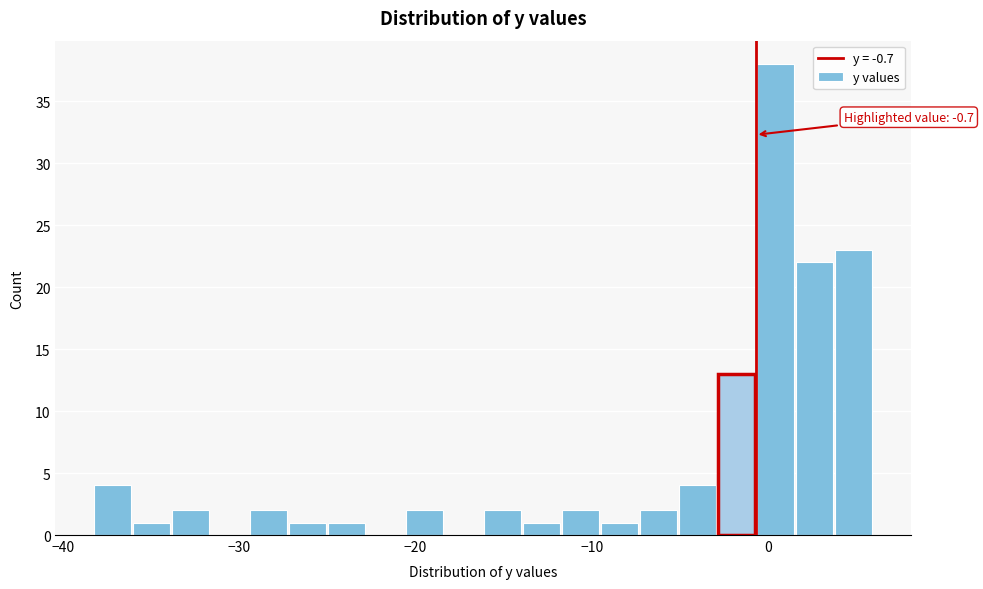

Around what value on the x-axis is the tallest bar? Give the approximate position of its centre, as read against the axis.

0